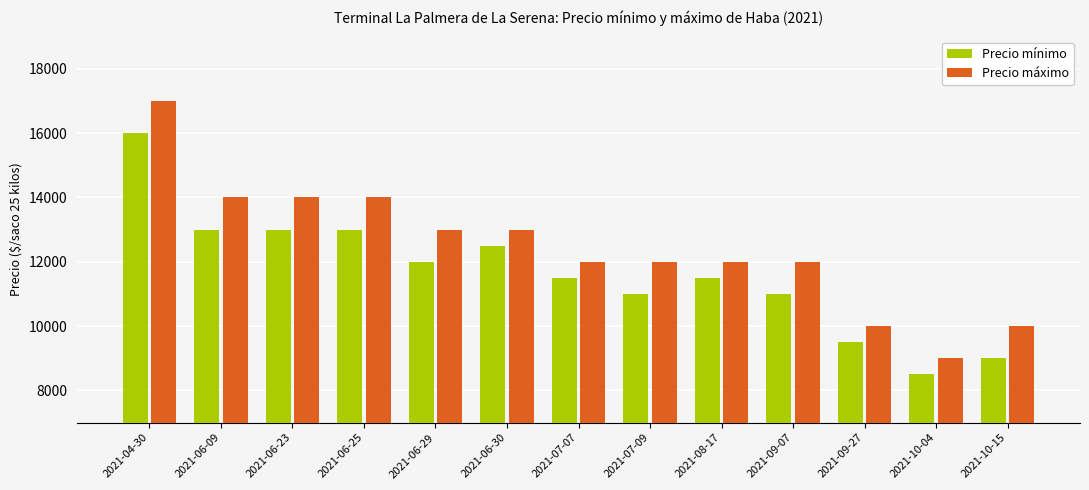

How many distinct data groups are displayed?

2